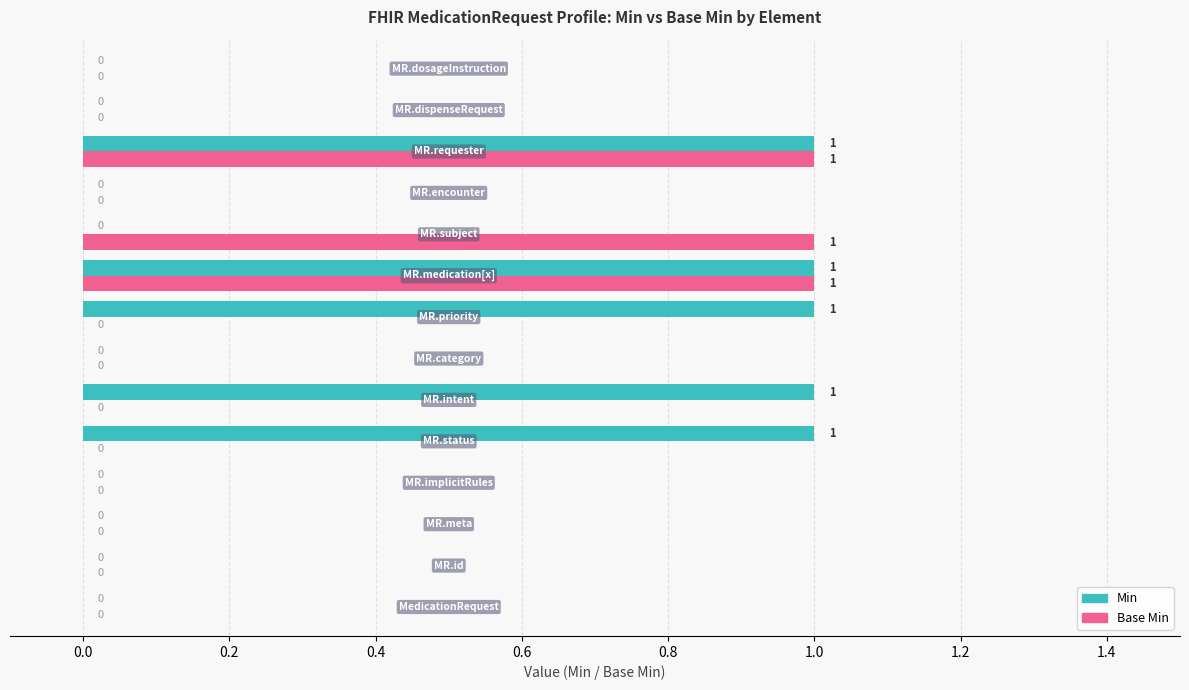

What are all the series names shown in the legend?

Min, Base Min